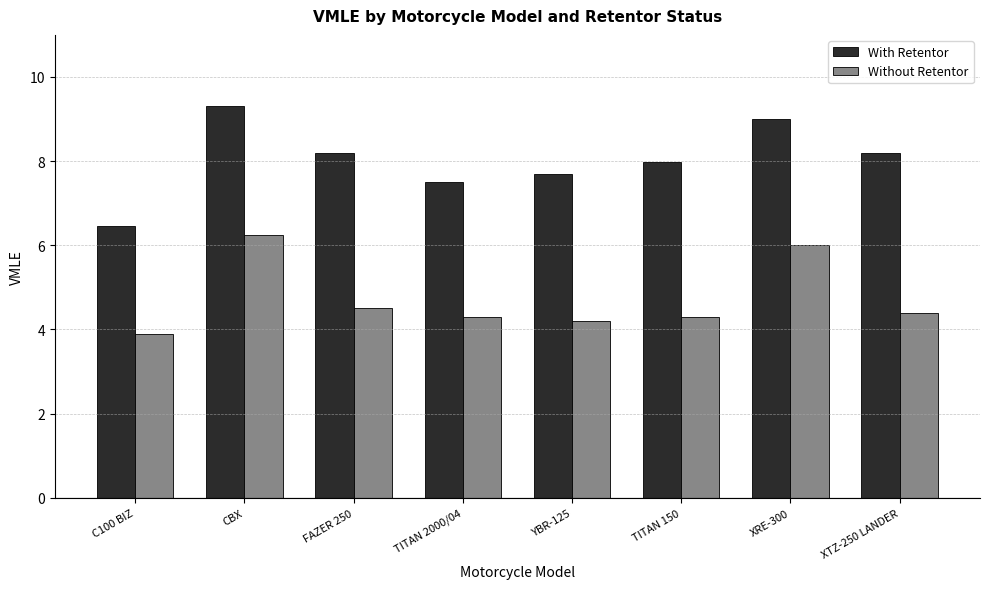

Between FAZER 250 and TITAN 2000/04, which series saw the biggest shift?

With Retentor